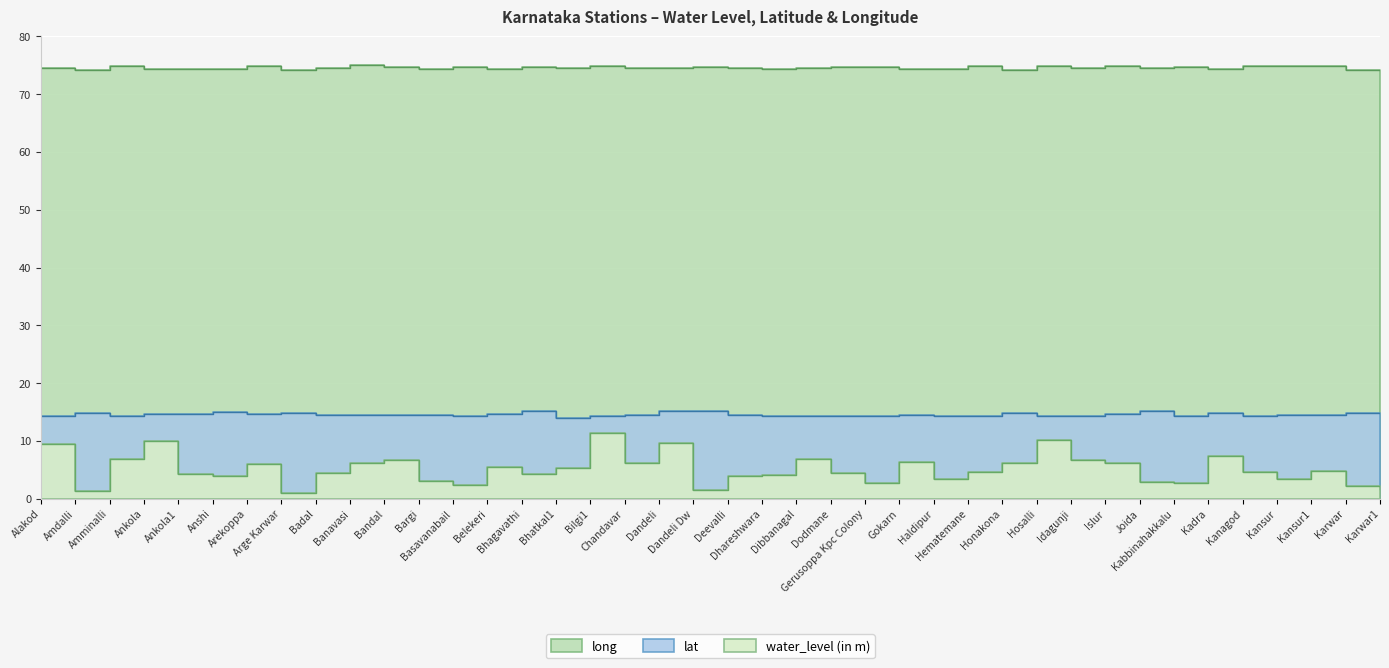

Rank the series at Dandeli Dw from lowest to highest value.

water_level (in m), lat, long